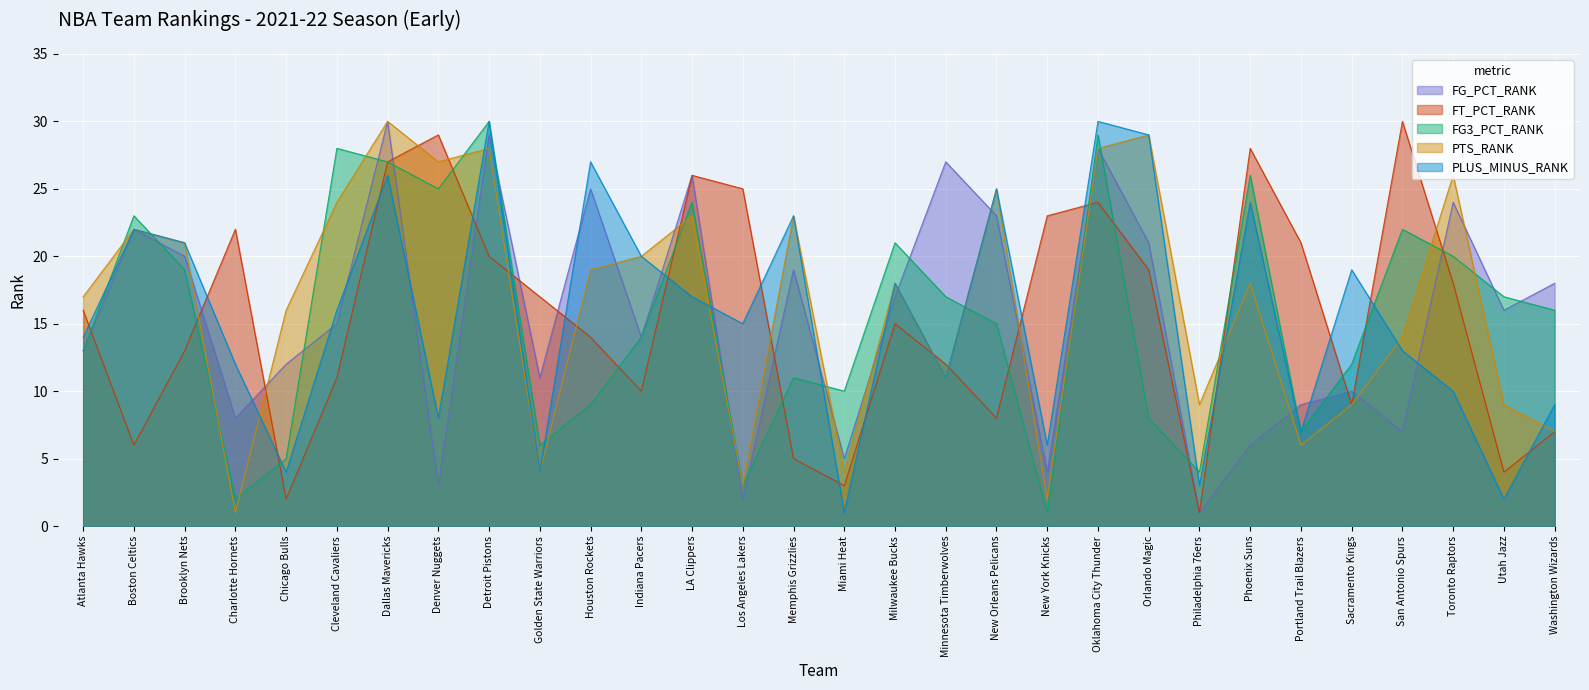

Where is the first local minimum for PTS_RANK?

Charlotte Hornets